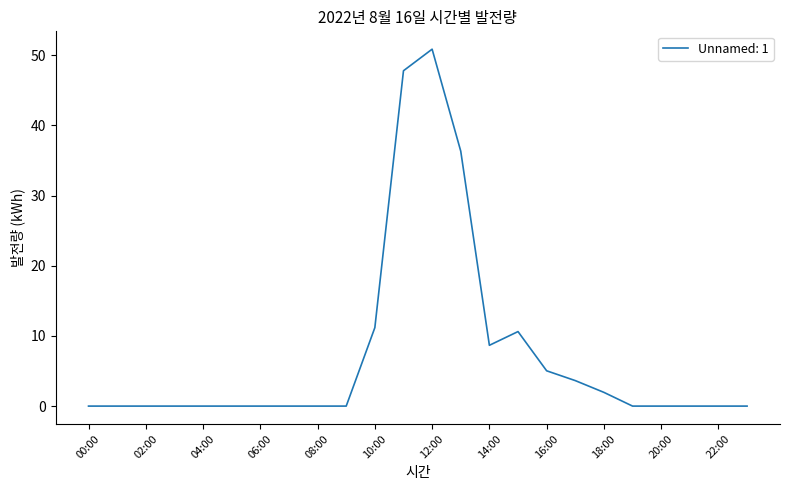

What is the maximum value shown in the chart?

50.9